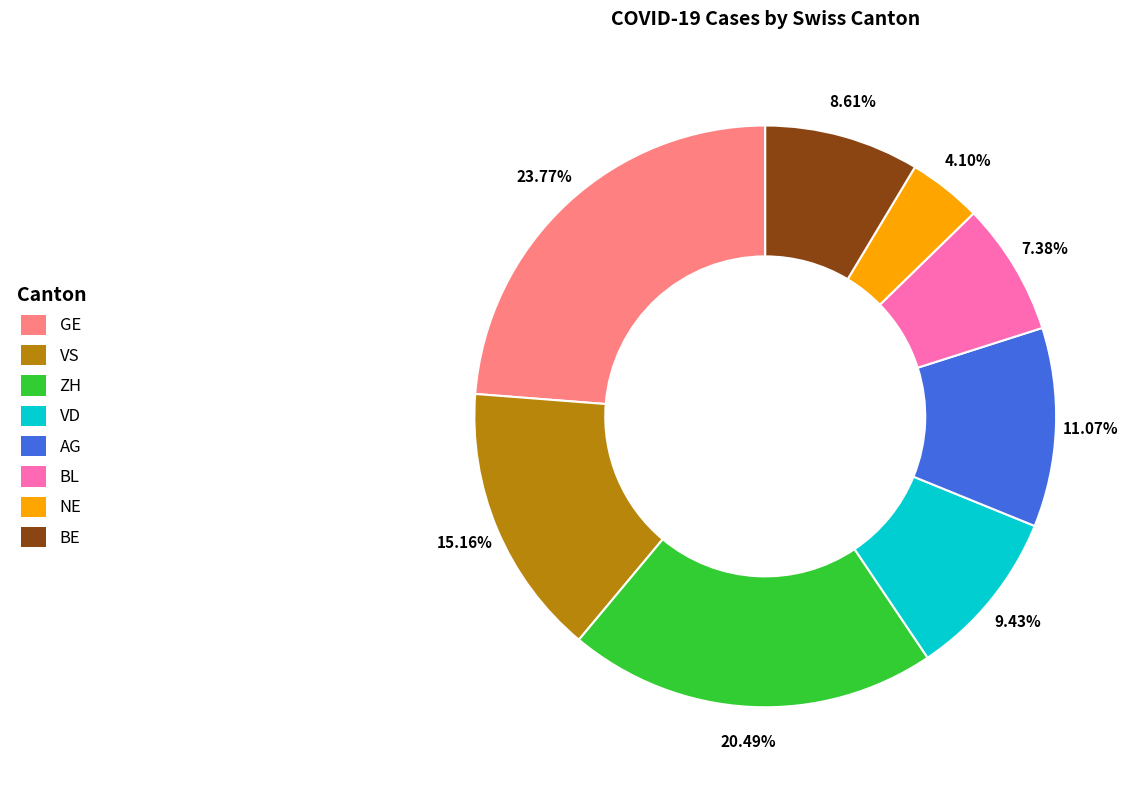

Is the sum of VS and AG greater than half?

No